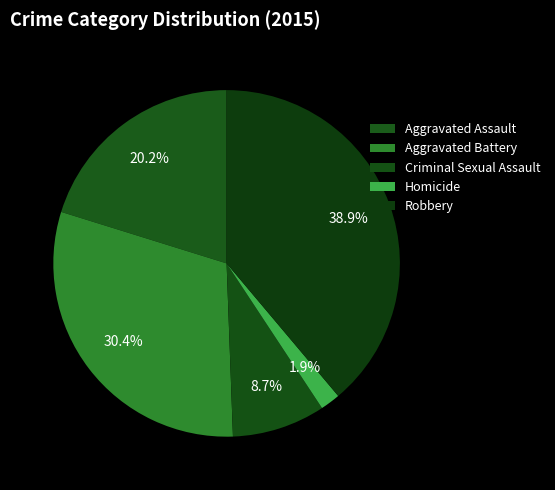

To the nearest percent, what percentage of the pie is Aggravated Battery?

30%